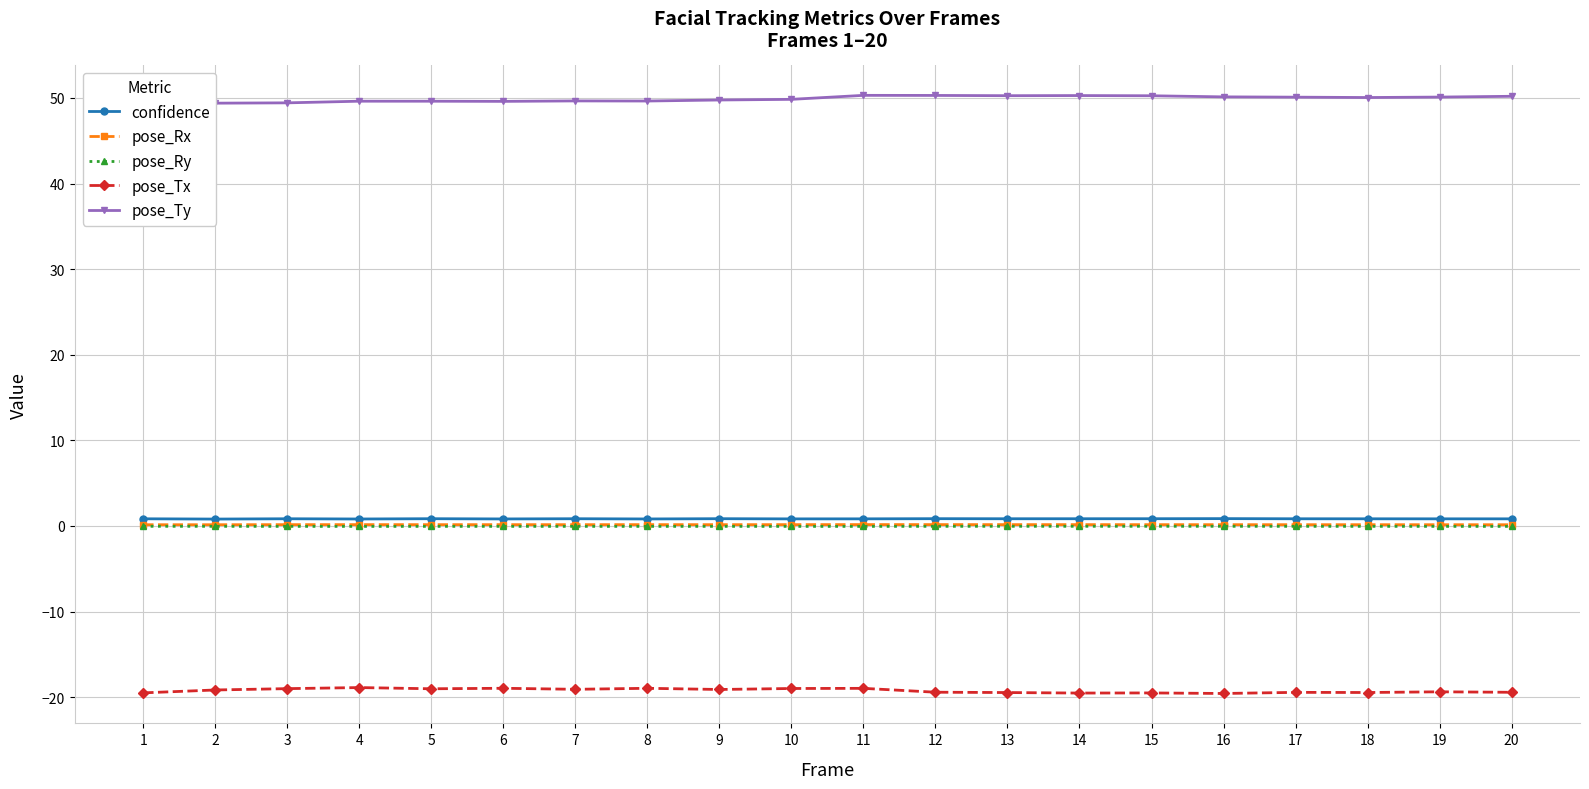

What is the spread (max minus min) of values at 14?

69.8